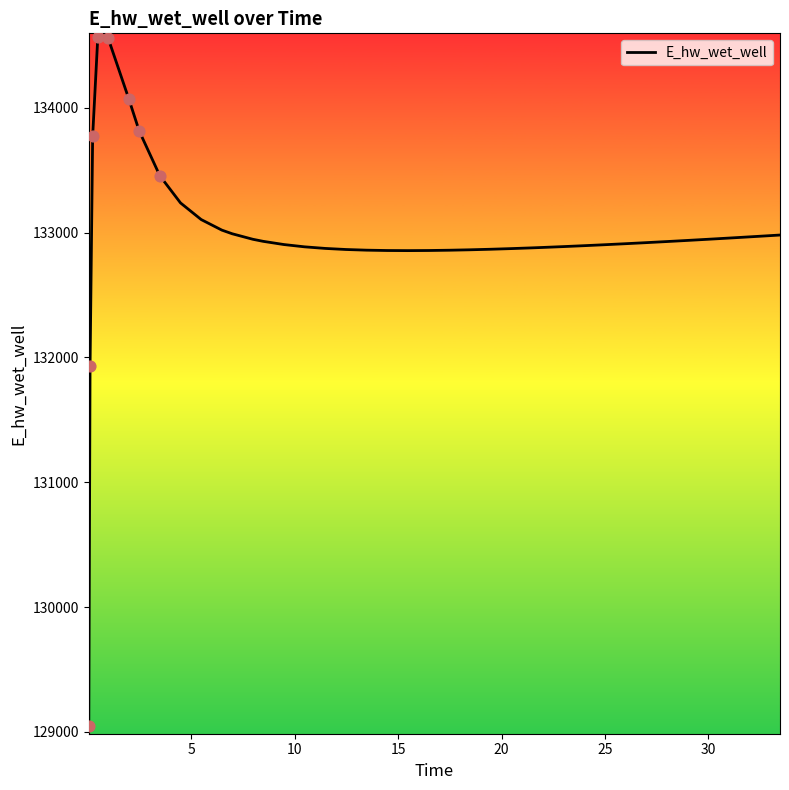

What is the difference between the maximum and minimum values?

5521.9